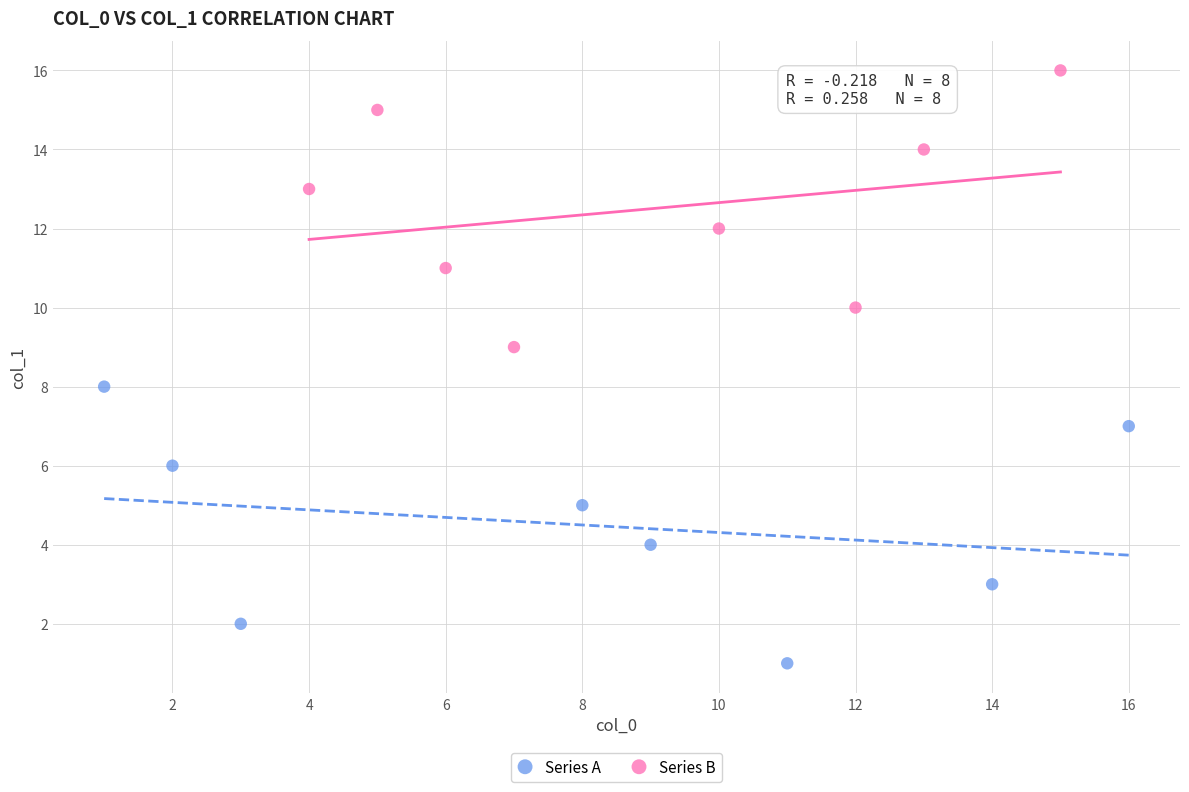

Which series contains the lowest Y value?

Series A